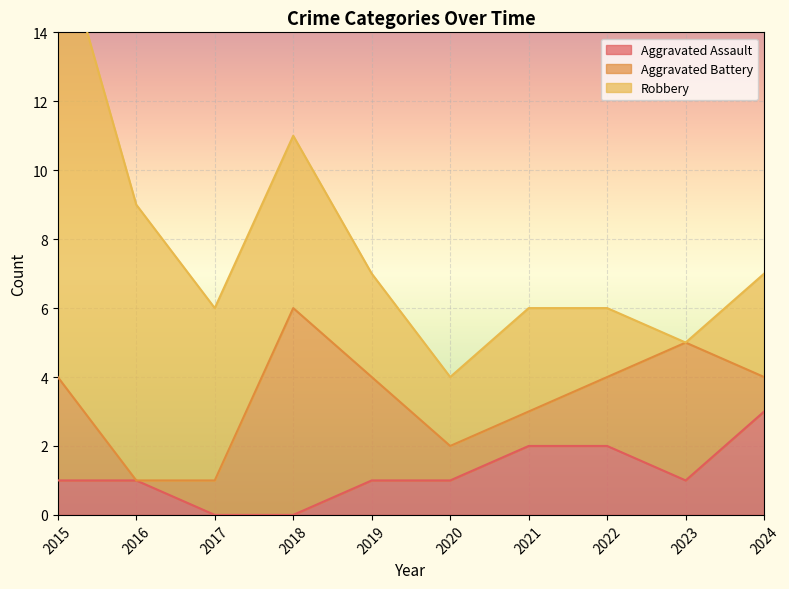

What is the value of the Aggravated Assault point at the 7th from the left?

2